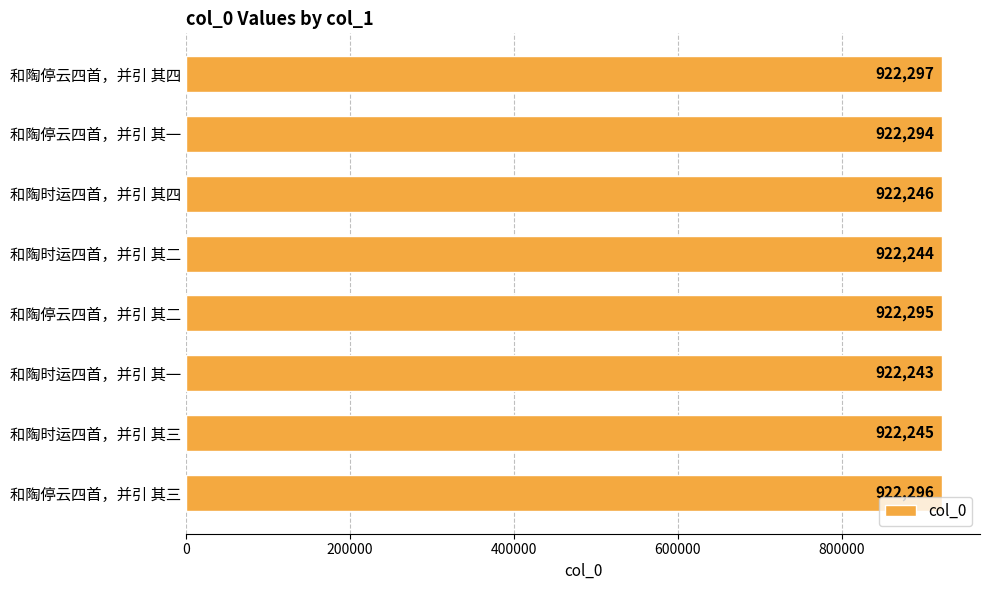

Does the chart contain stacked bars?

No